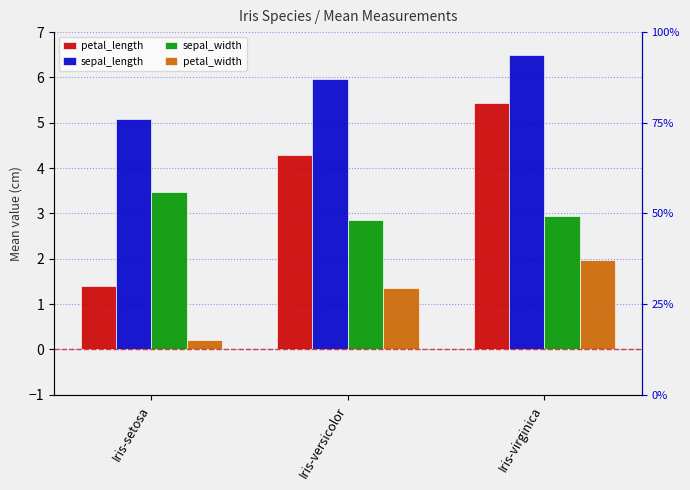

The value of sepal_length at Iris-versicolor is 9.0. True or false?

False